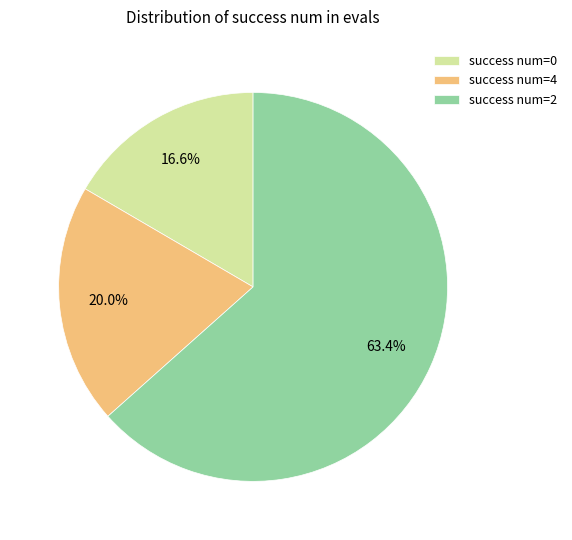

How many segments does this pie chart have?

3